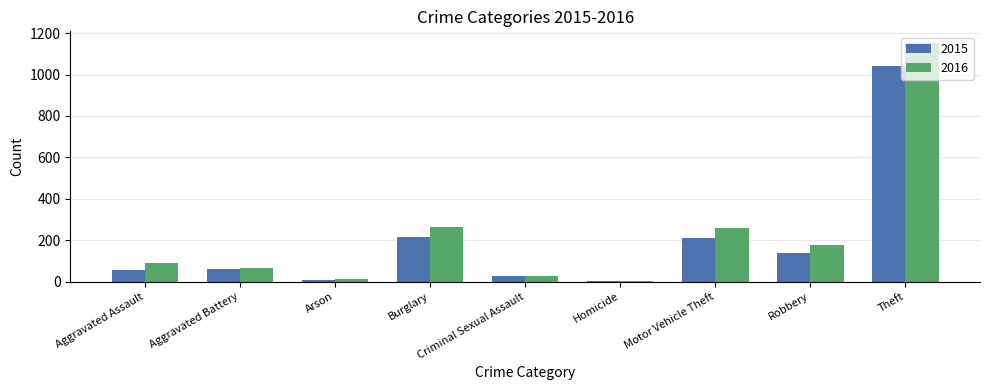

True or false: 2016 has a value of 29 at Aggravated Battery.

False